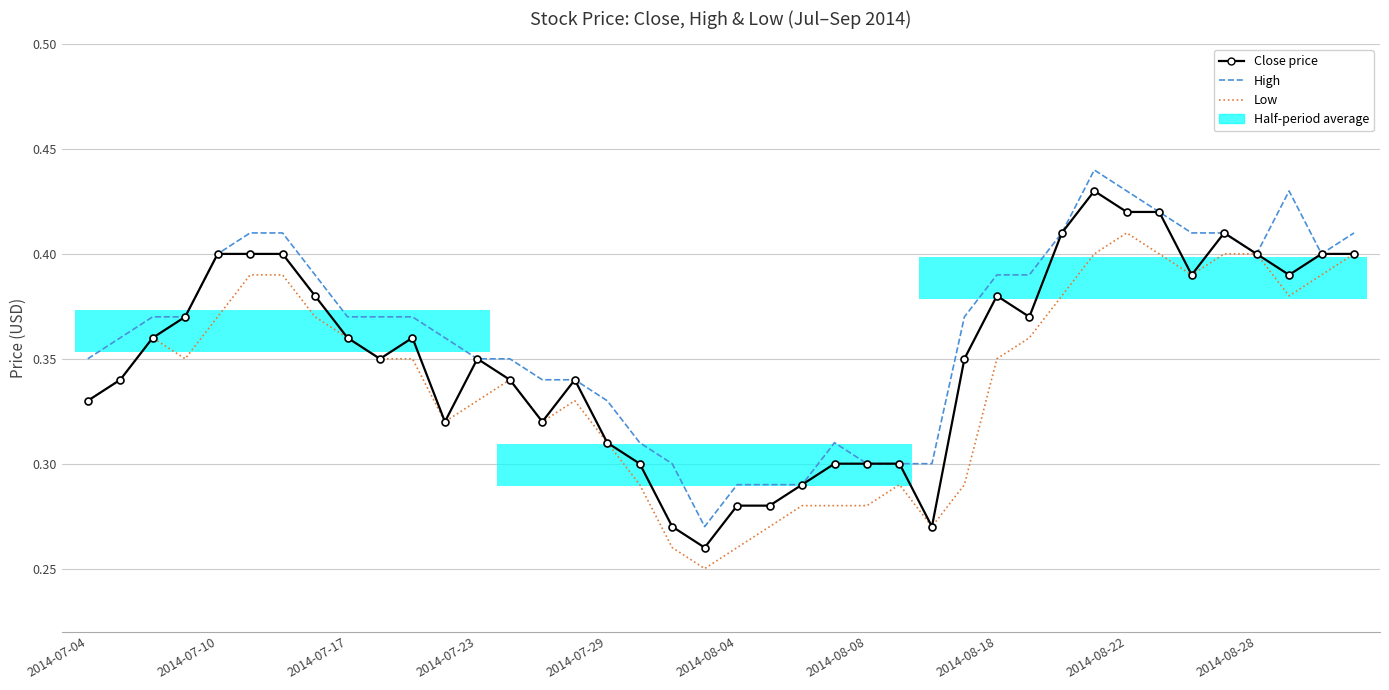

What is the difference between the maximum and minimum values in the High series?

0.2